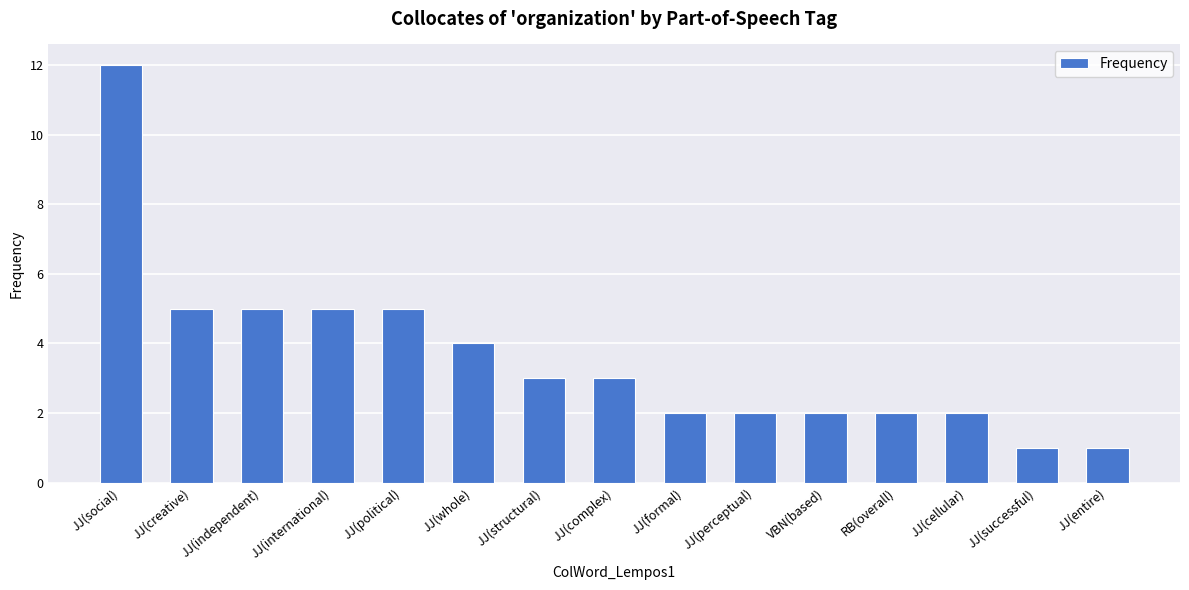

What is the value of the 7th bar from the left?

3